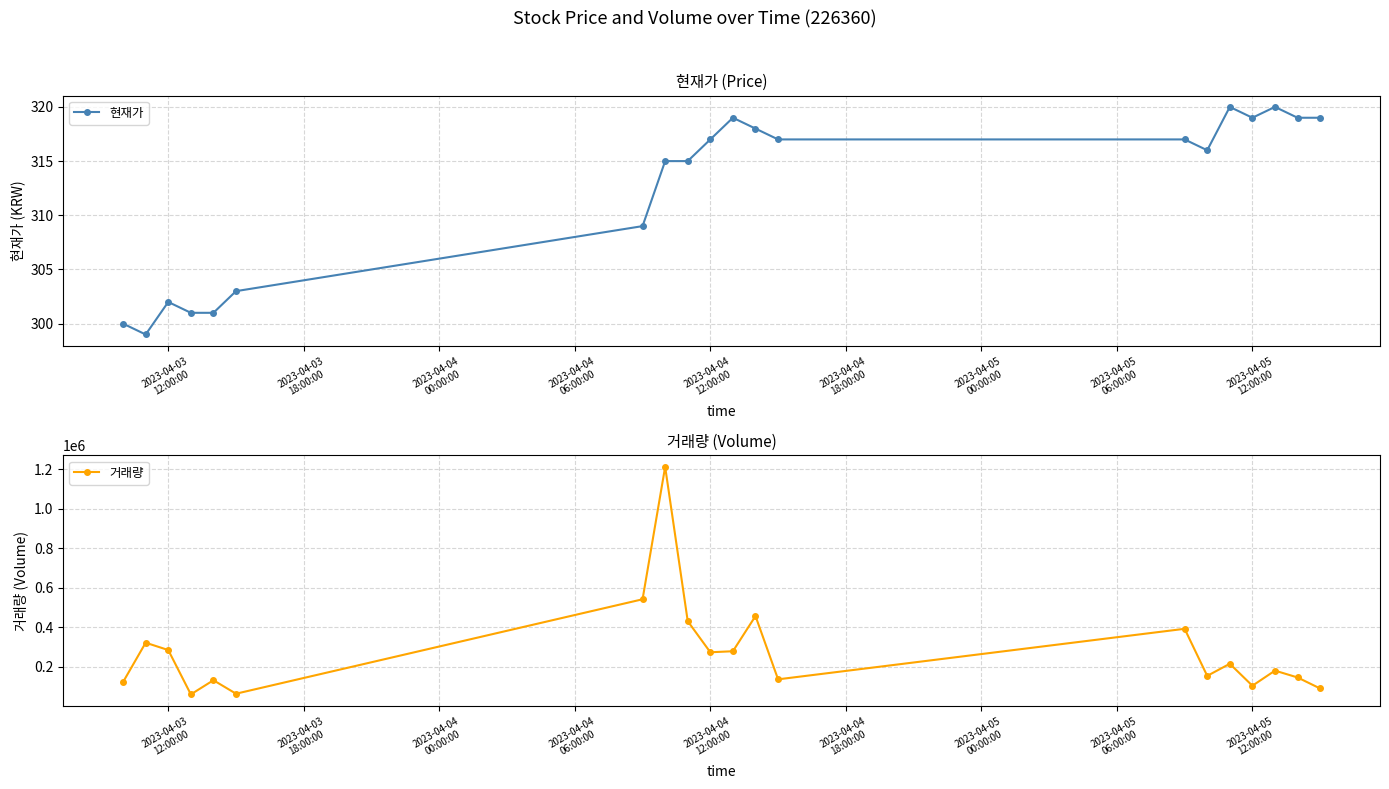

How many interior local peaks does the 거래량 series have?

7